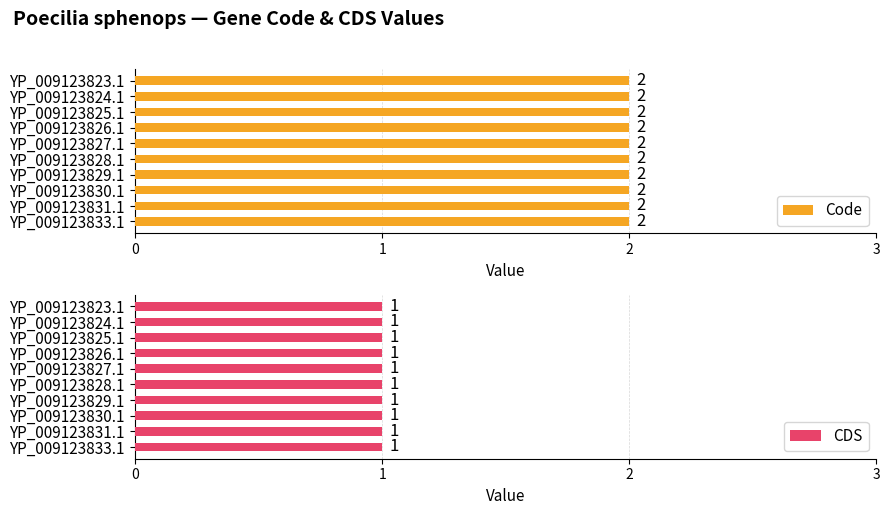

How many bars are there in total?

20